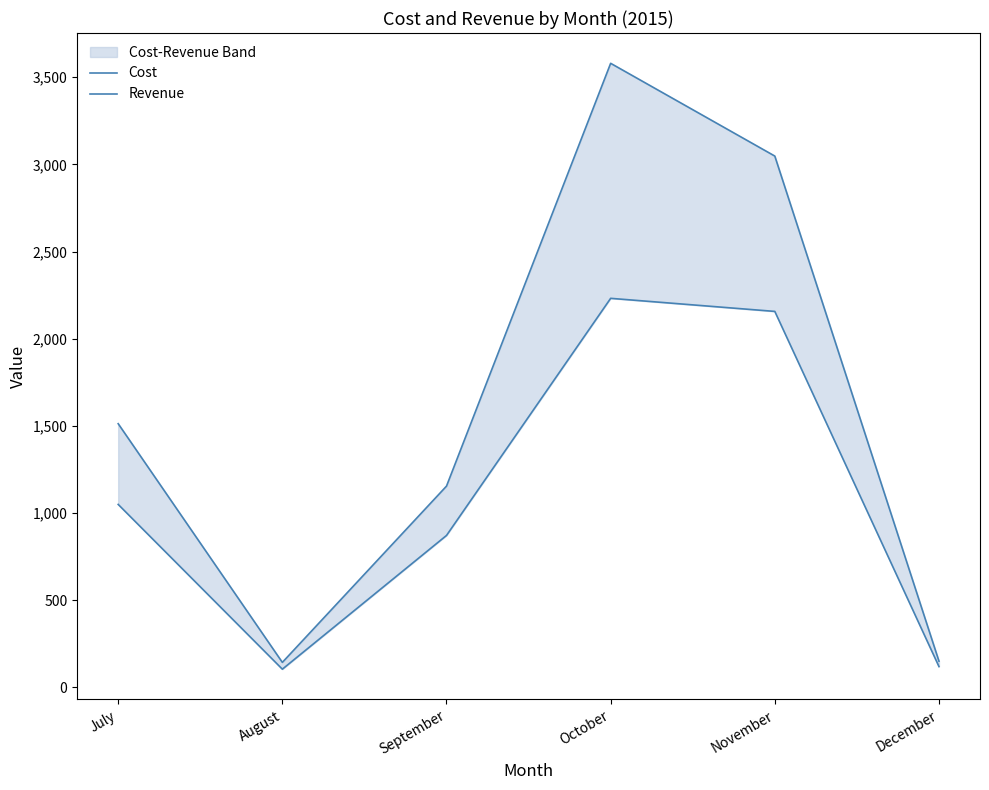

True or false: Cost and Revenue cross at least once.

False